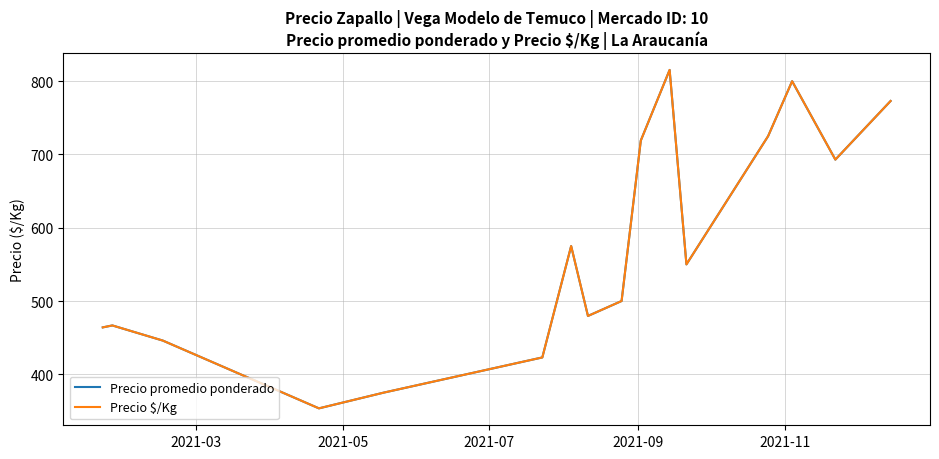

What is the smallest value displayed?

353.5